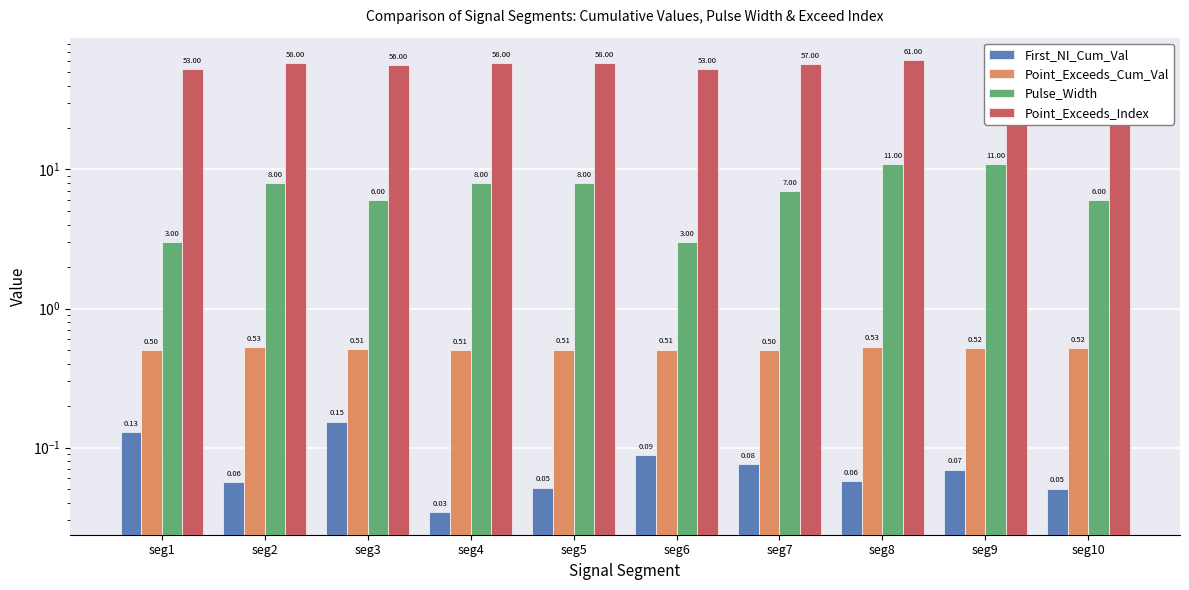

Does the chart contain any negative values?

No